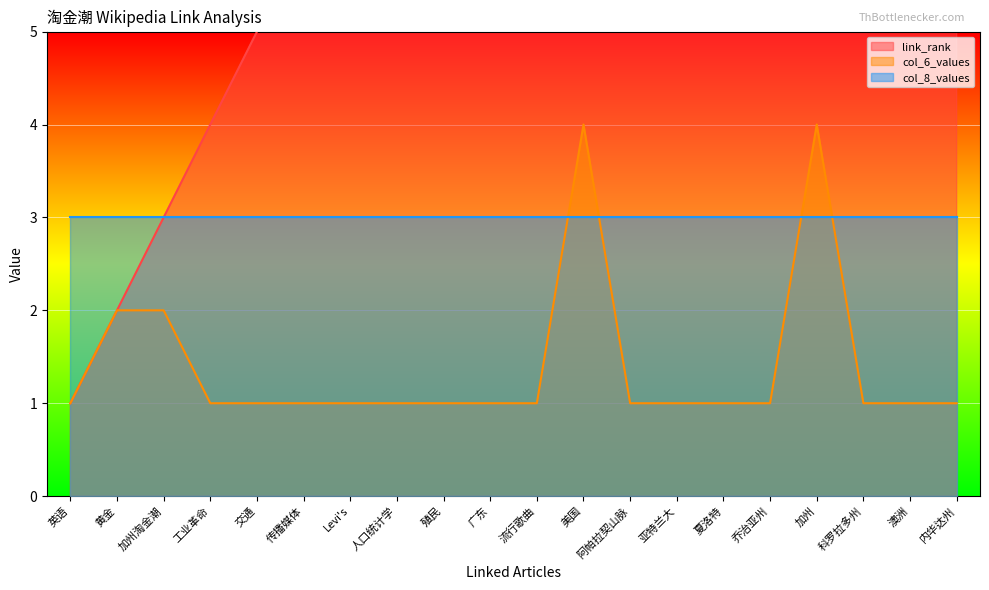

The col_6_values series shows 1 at 夏洛特. True or false?

True